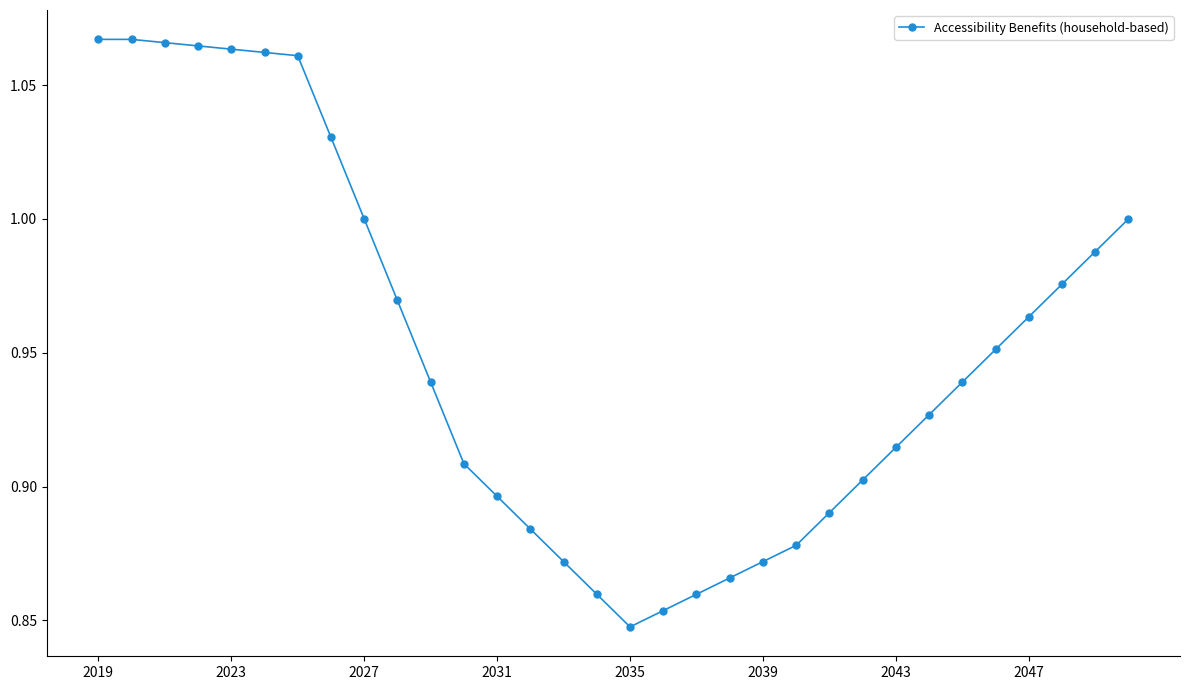

What is the maximum value shown in the chart?

1.1